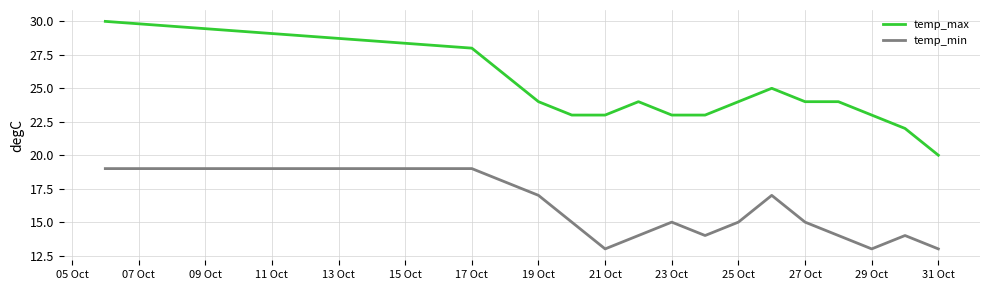

Reading left to right, transcribe all the data shown in this chart.

temp_max: 30	28	26	24	23	23	24	23	23	24	25	24	24	23	22	20
temp_min: 19	19	18	17	15	13	14	15	14	15	17	15	14	13	14	13